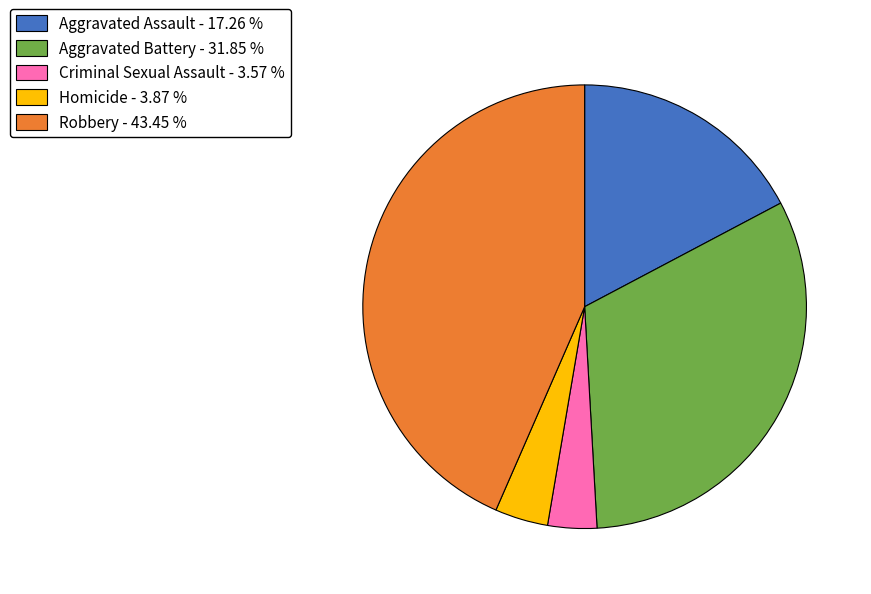

Between Homicide - 3.87 % and Aggravated Battery - 31.85 %, which is larger?

Aggravated Battery - 31.85 %